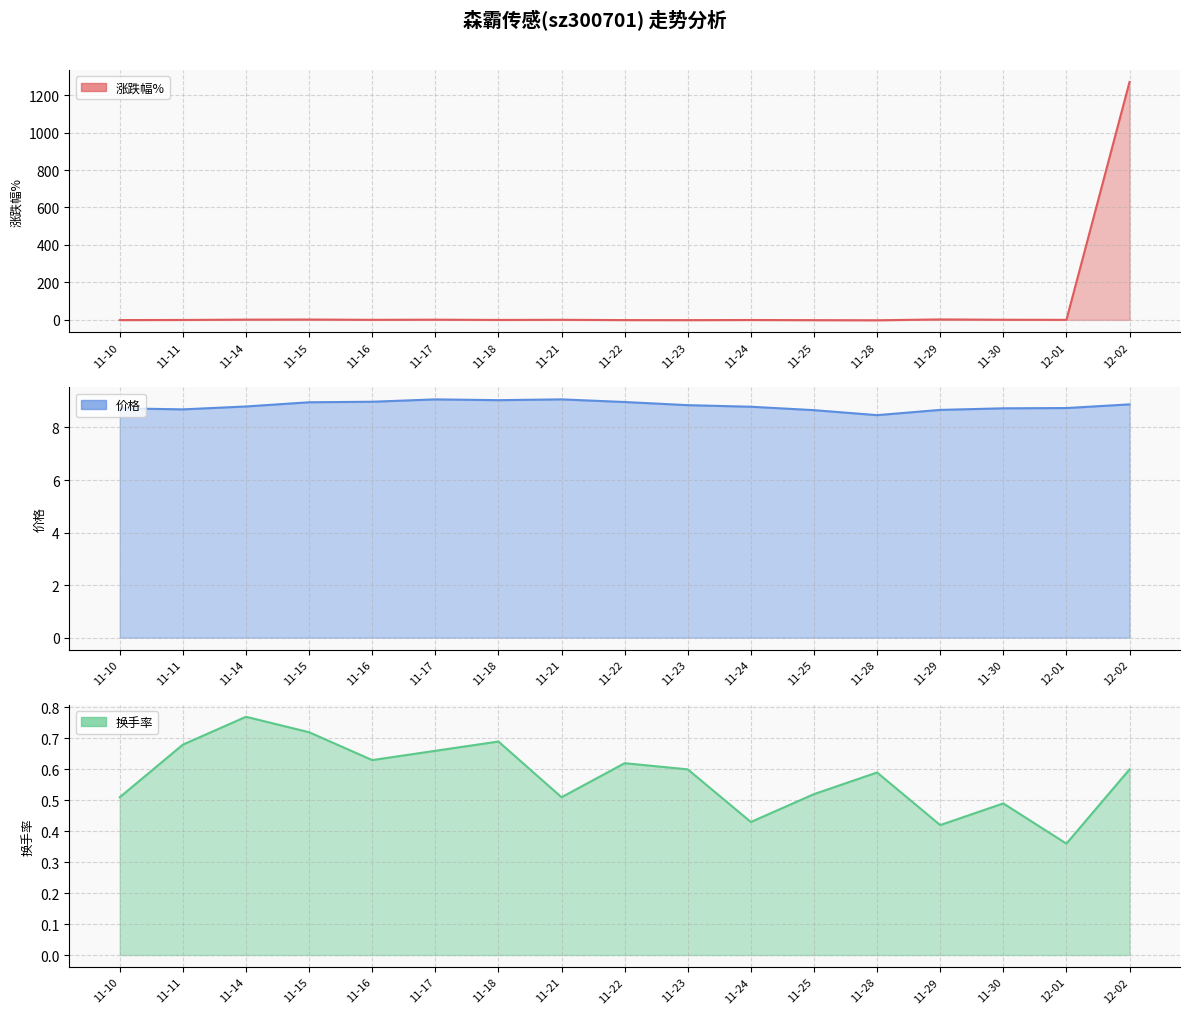

At how many categories does at least one series exceed 116?

1